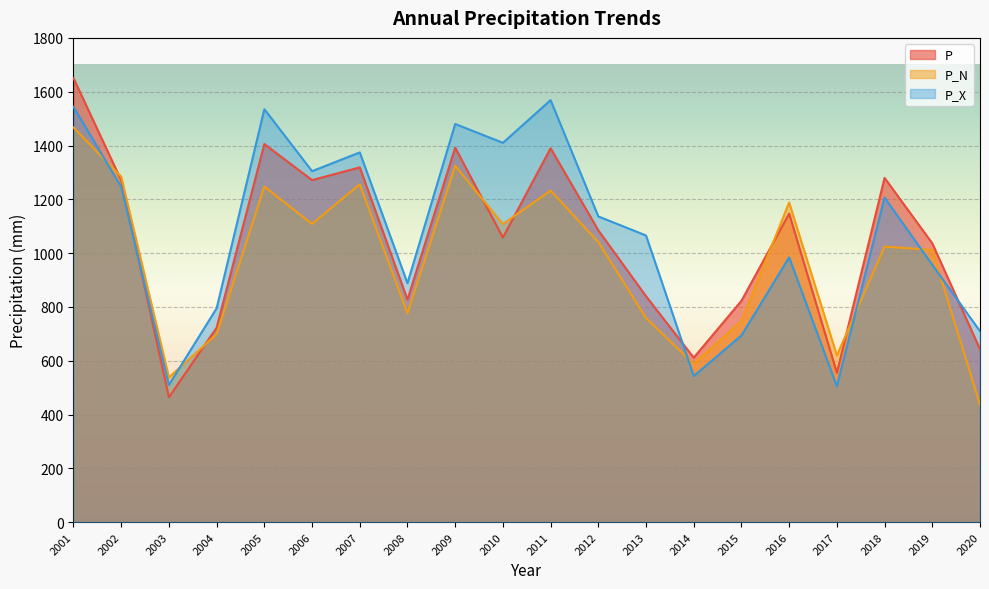

How many values in the P_X series are below 1136?

10